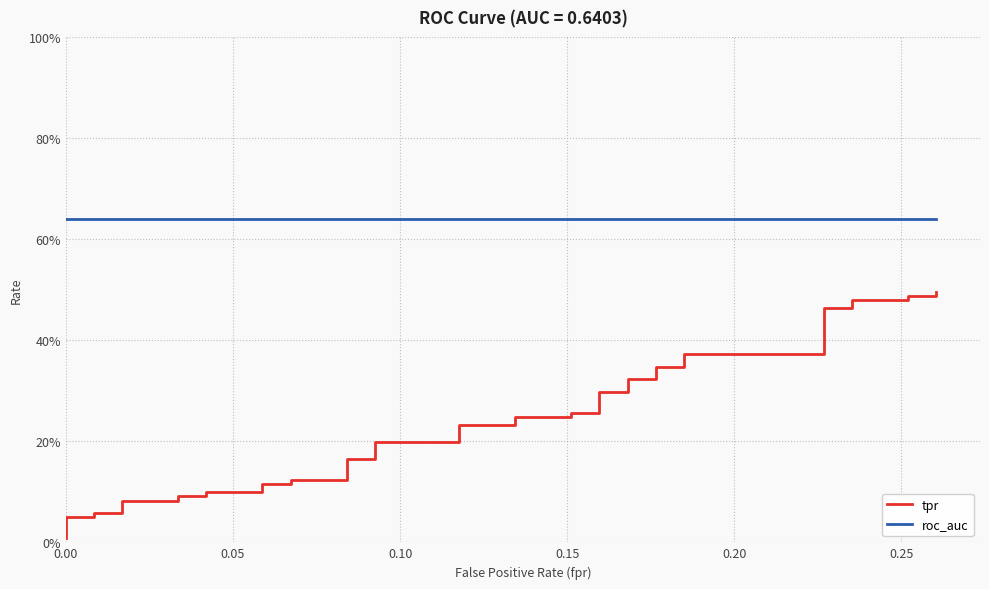

What are all the series names shown in the legend?

tpr, roc_auc